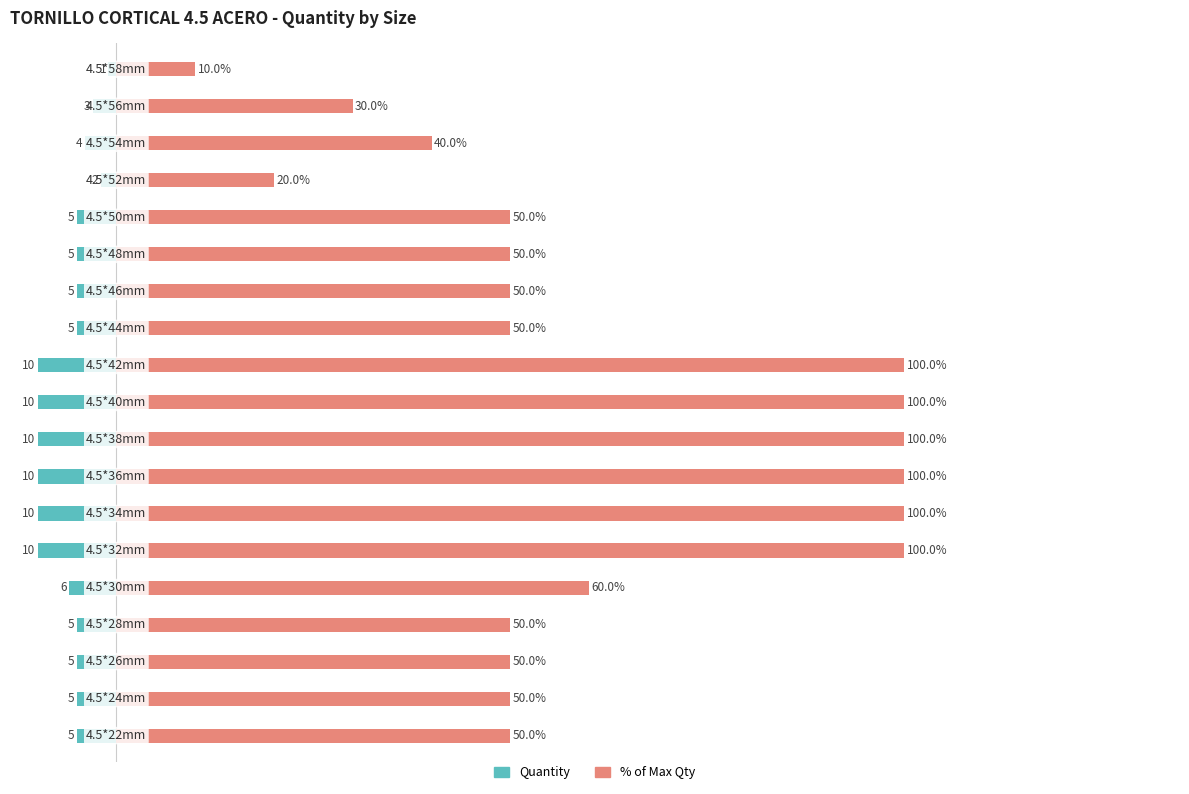

Is it true that Quantity equals -1 at 15?

False